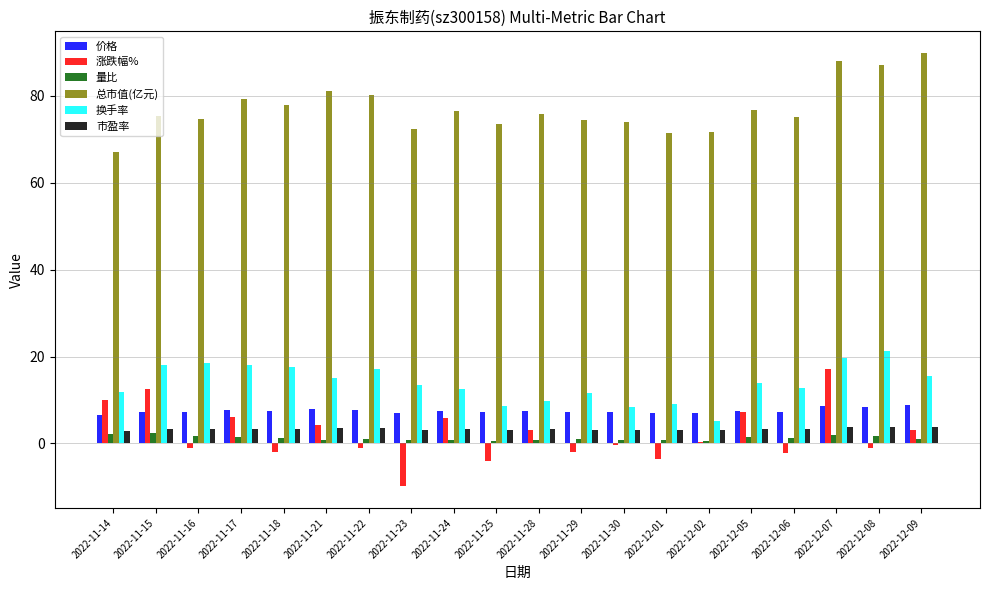

Which series has the widest spread of values?

涨跌幅%